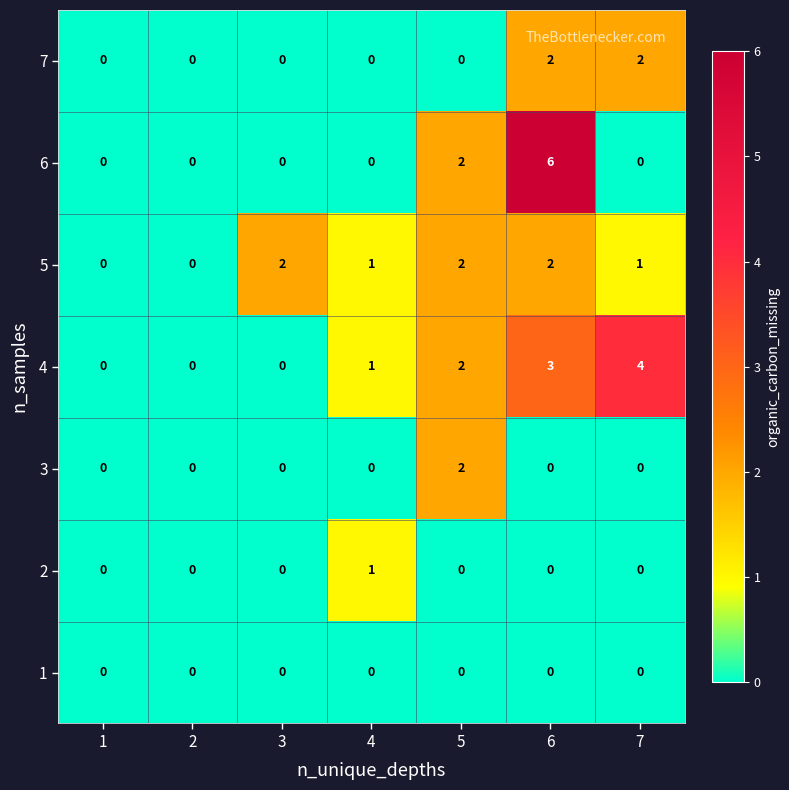

What is the greatest value displayed?

6